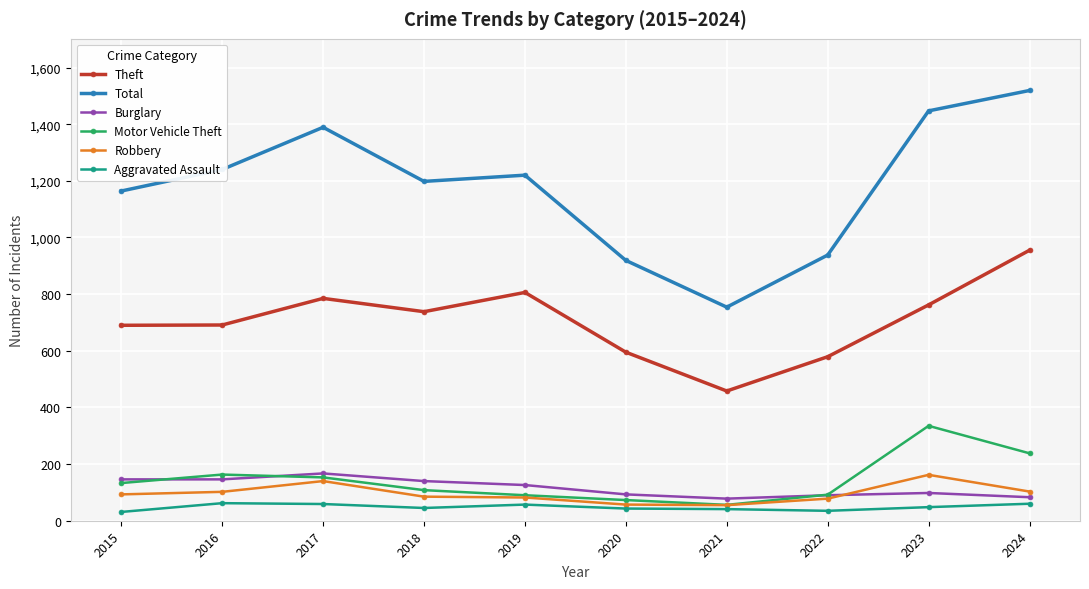

Which series changed the most between 2017 and 2024?

Theft